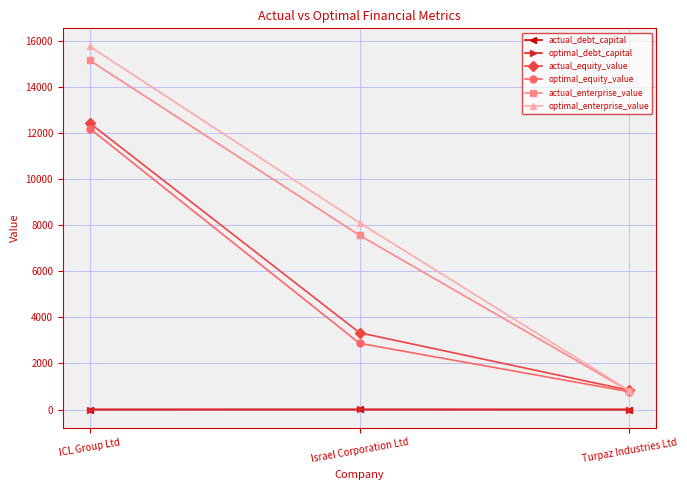

Does the chart display data point markers on the line(s)?

Yes